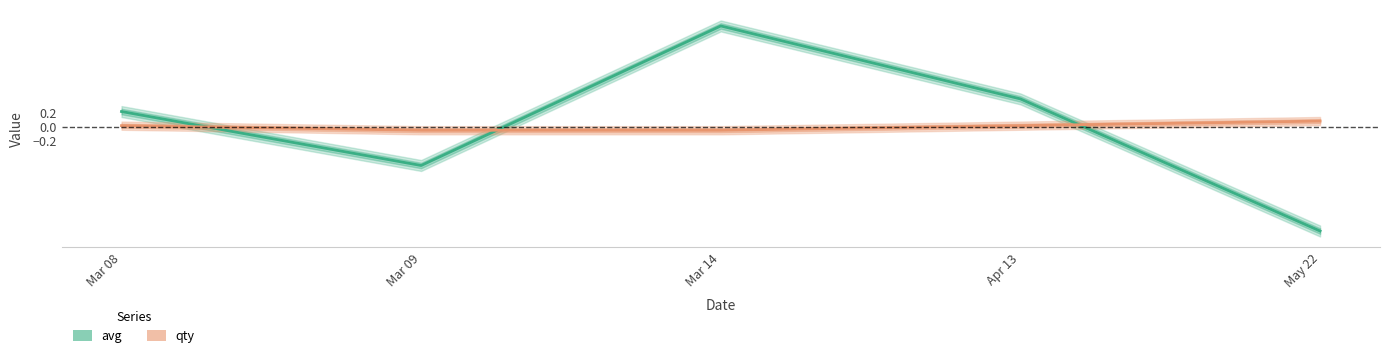

True or false: avg has a value of 0.2 at Mar 08.

True